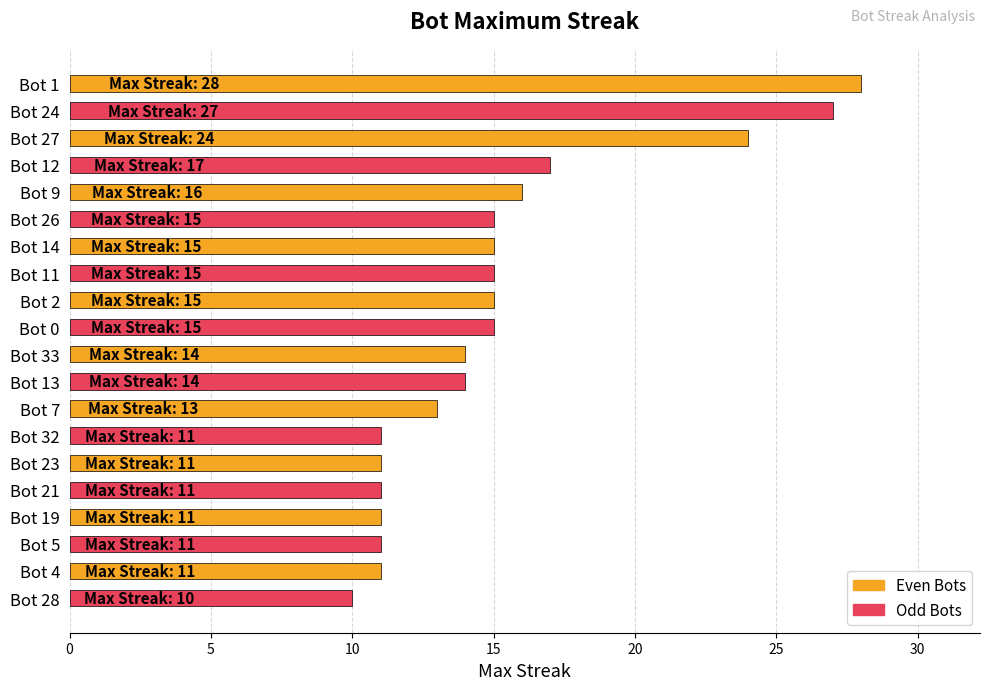

Which category has the lowest value across all series?

Bot 28